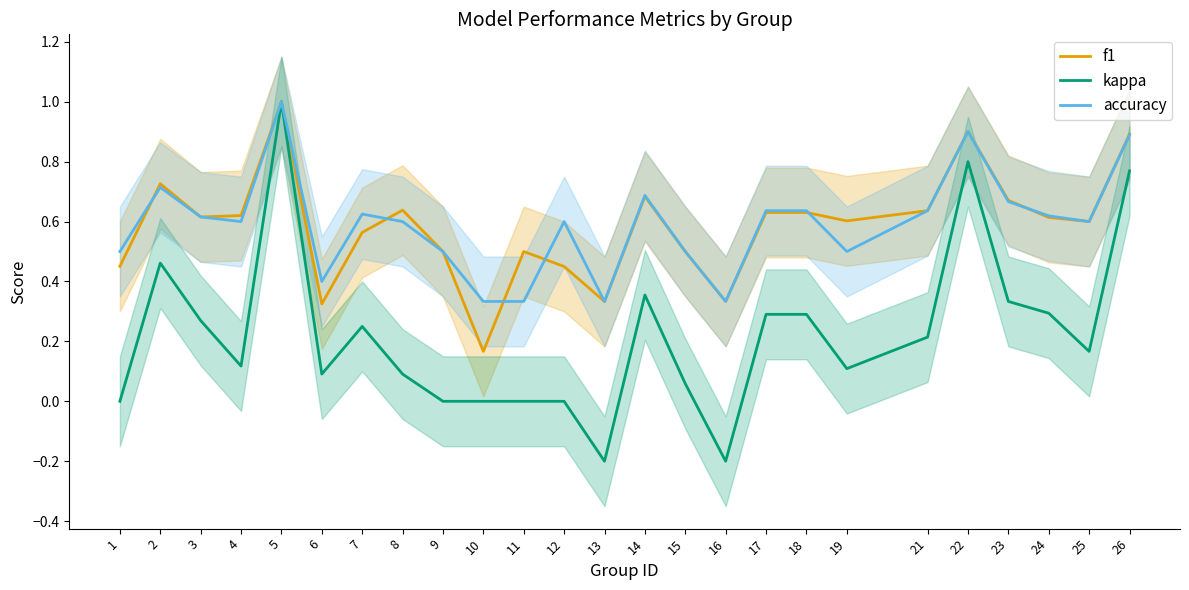

Between 2 and 15, which series saw the biggest shift?

kappa